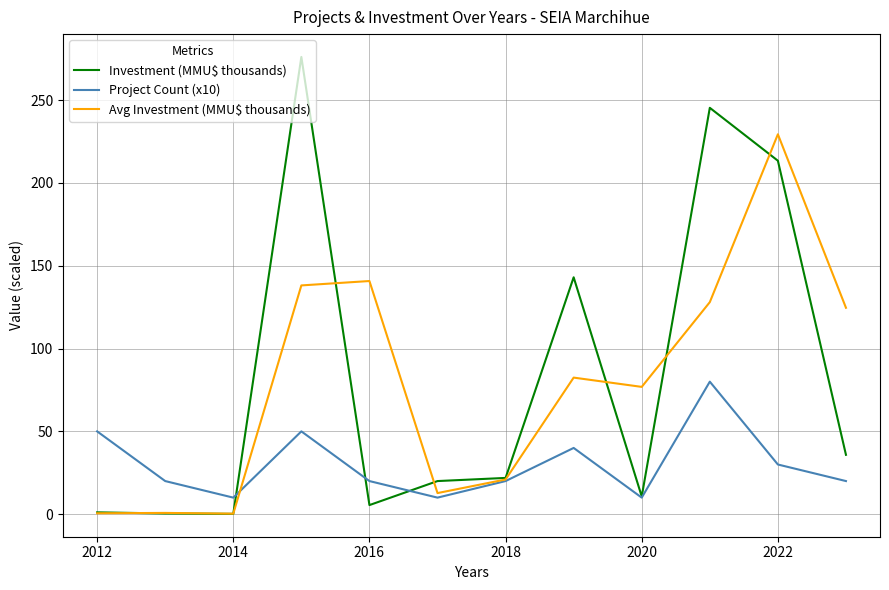

Does the chart have visible grid lines?

Yes